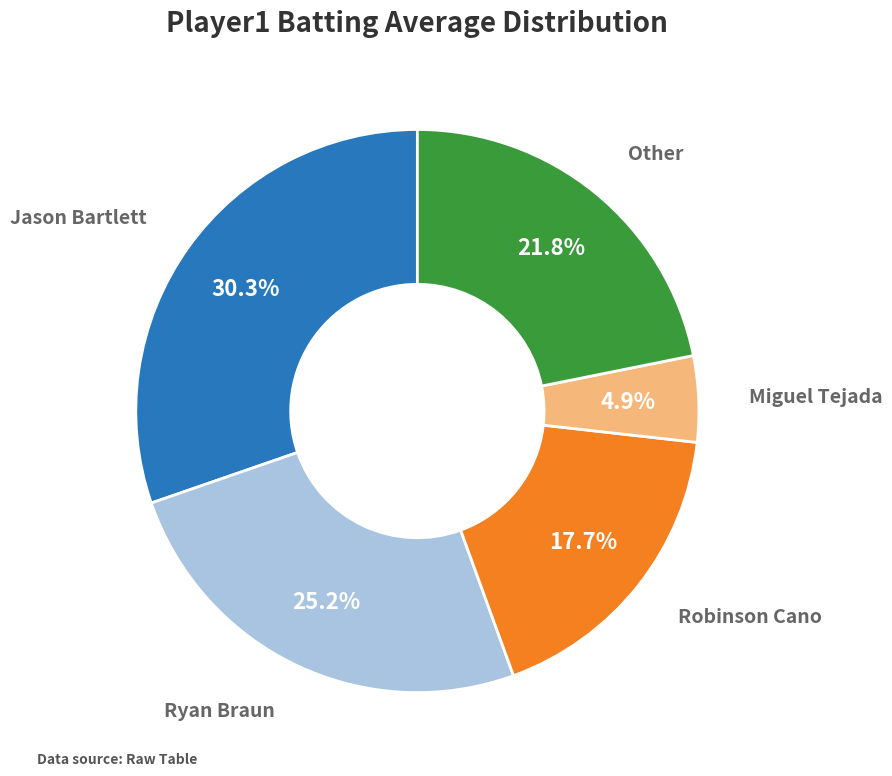

Is there a majority slice in this chart?

No